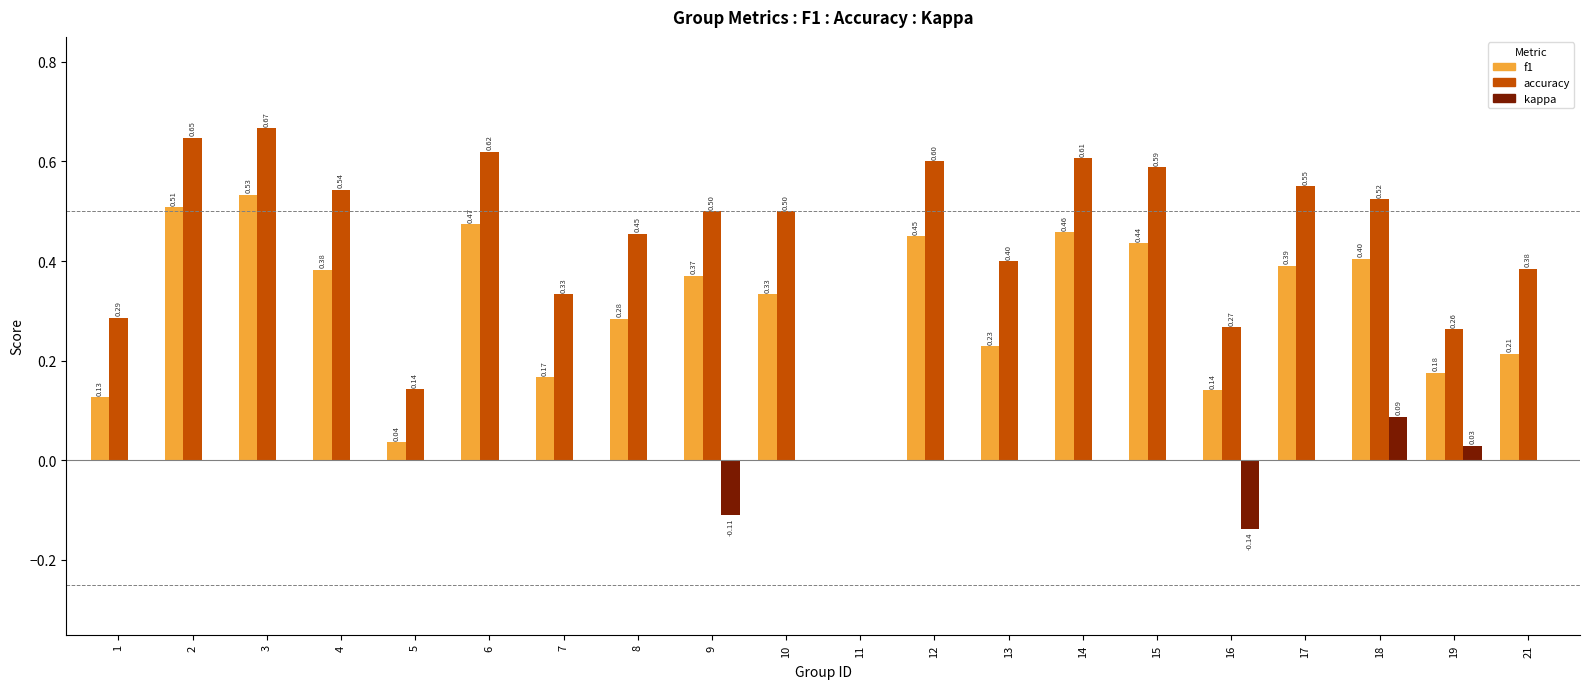

How many groups of bars are there?

20